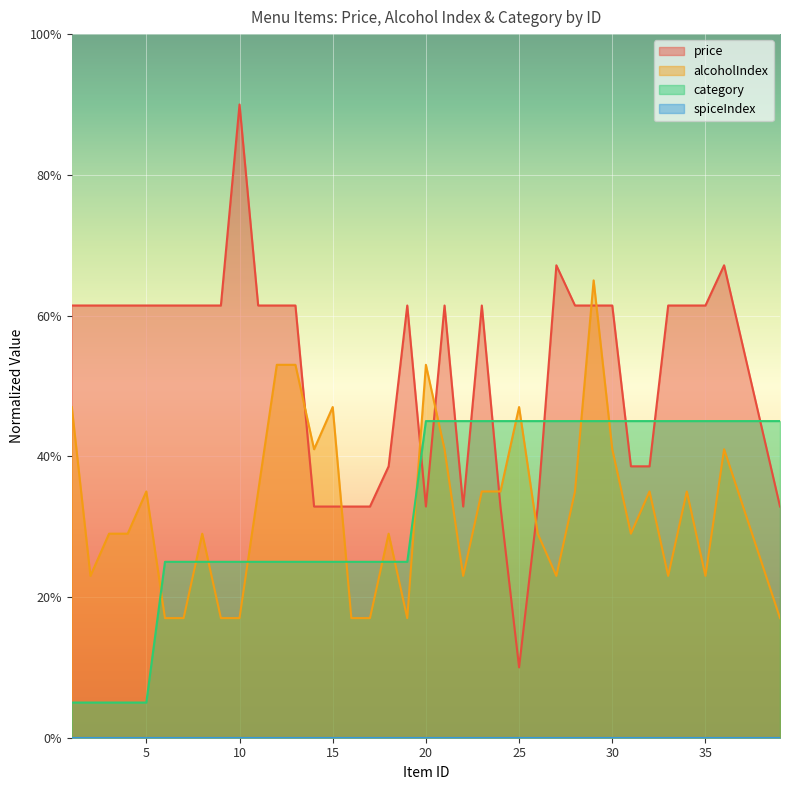

What is the minimum value for category?

5.0